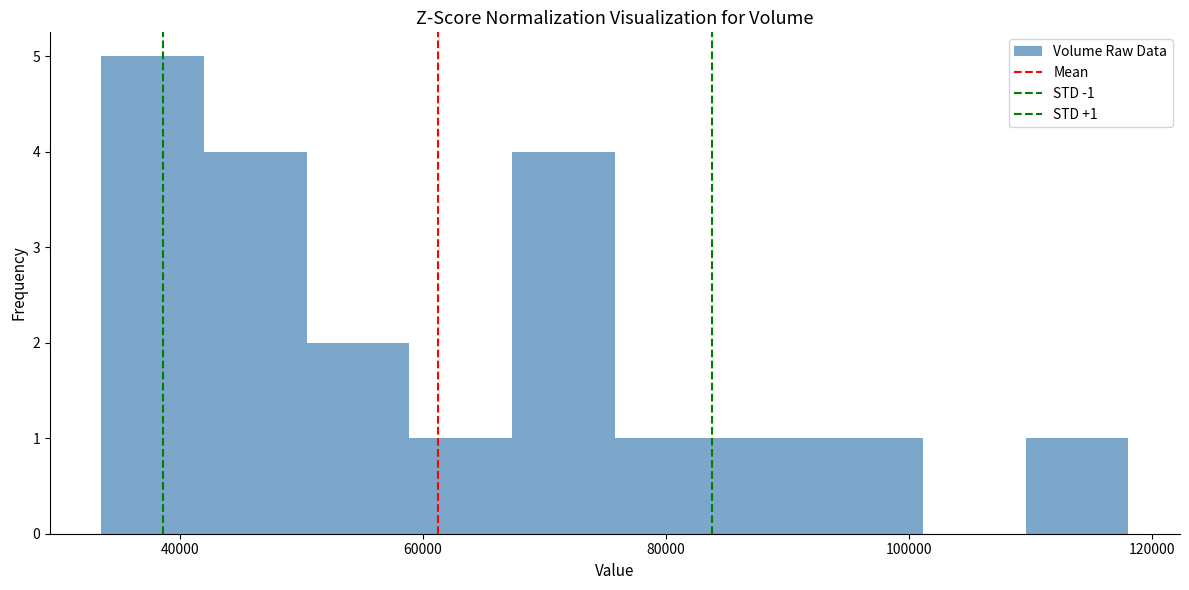

Which range on the x-axis has the tallest bar?

34000 to 42000